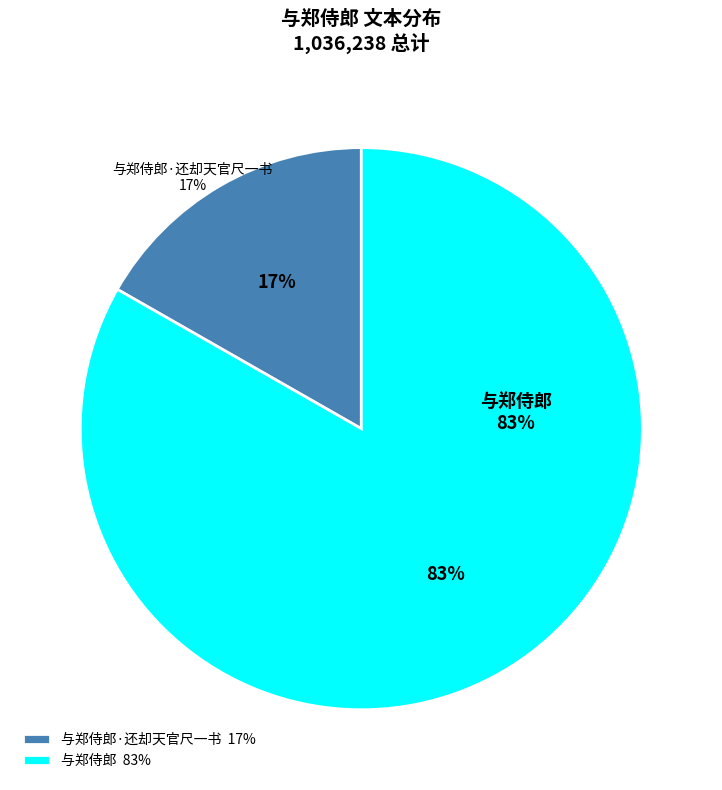

To the nearest percent, what percentage of the pie is 与郑侍郎·还却天官尺一书?

17%